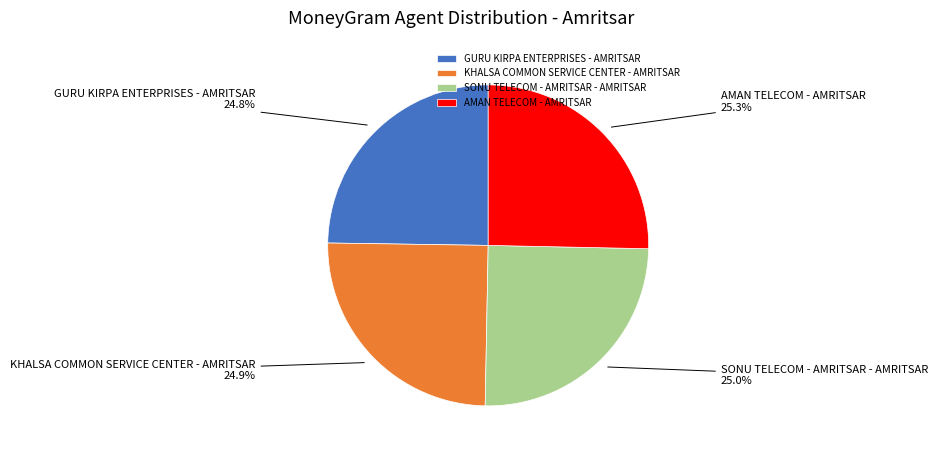

What is the ratio of the value at GURU KIRPA ENTERPRISES - AMRITSAR to the value at AMAN TELECOM - AMRITSAR?

1.0